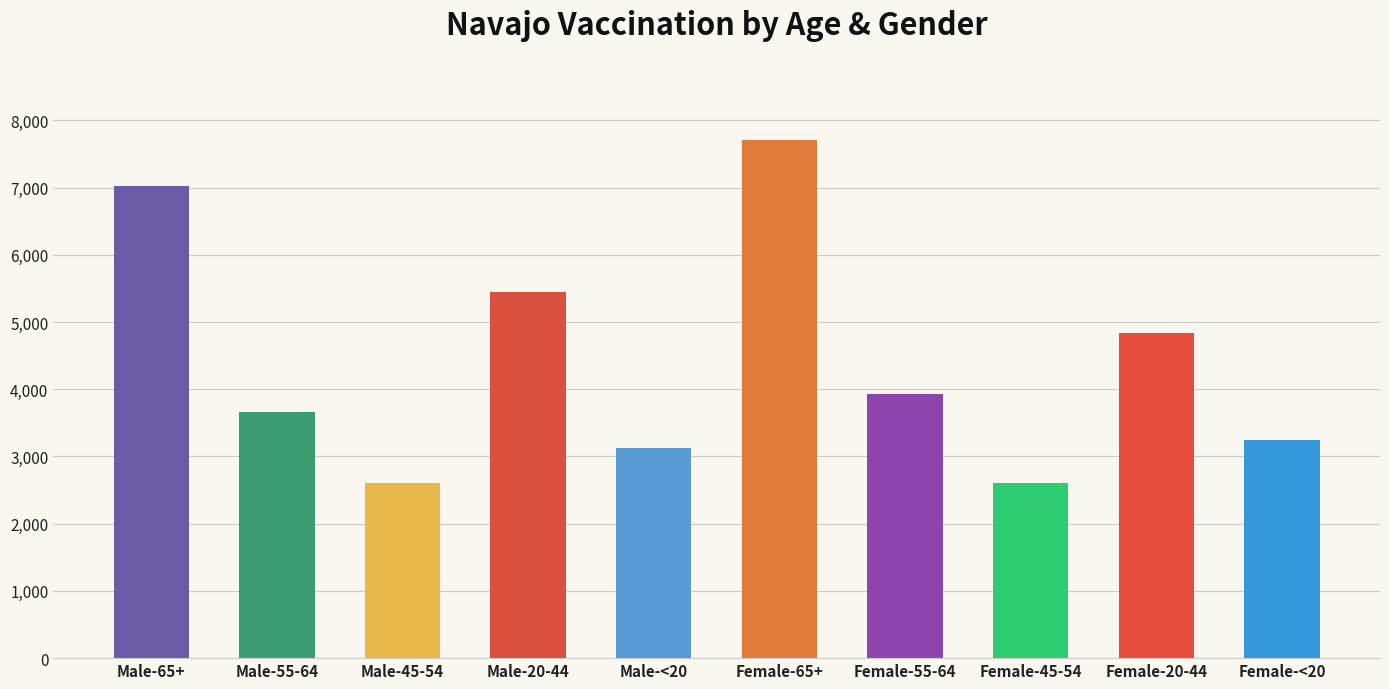

What is the minimum value shown in the chart?

2600